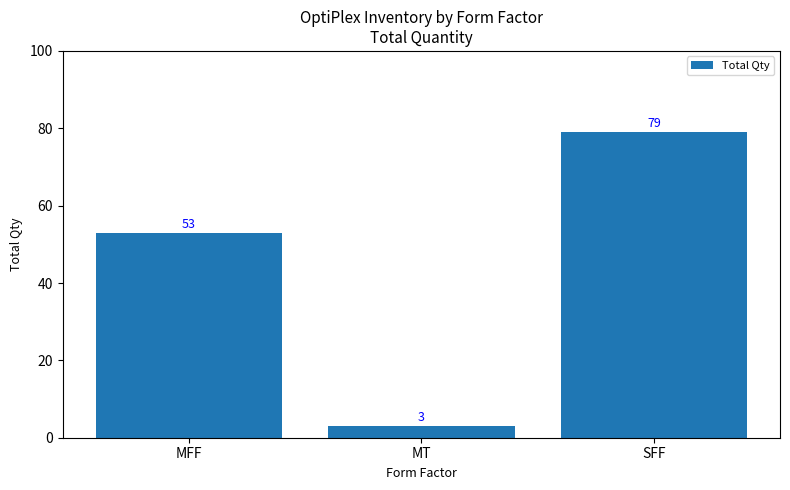

Is it true that the value at MT is 3?

True